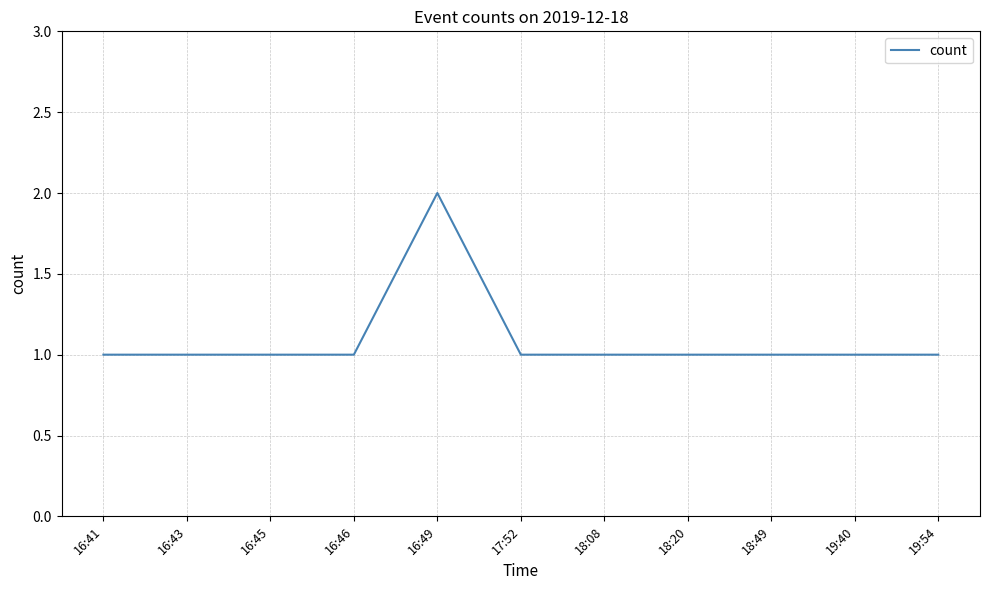

How many lines are shown in the chart?

1